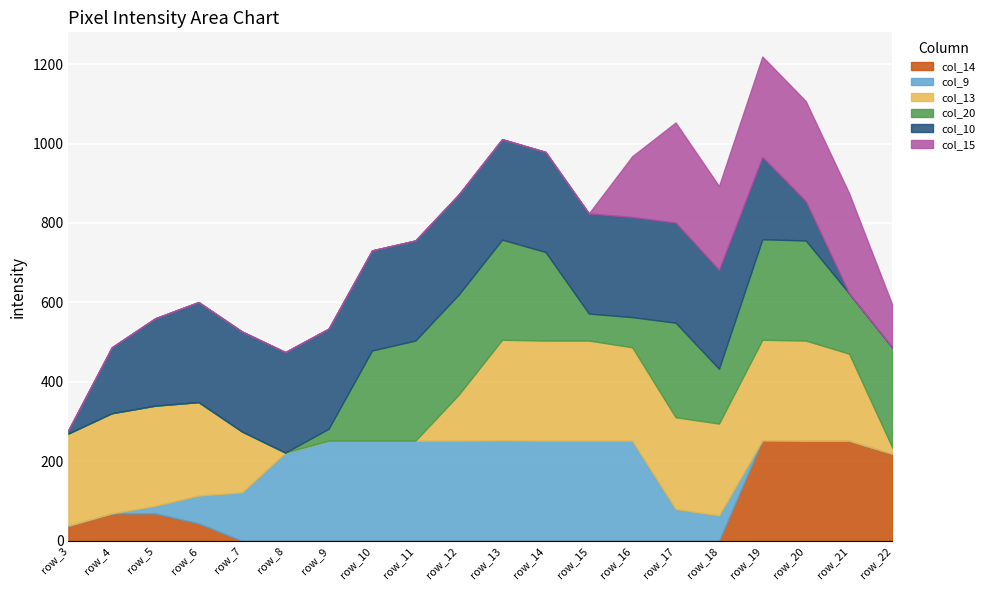

What is the sum of all col_14 values?

1196